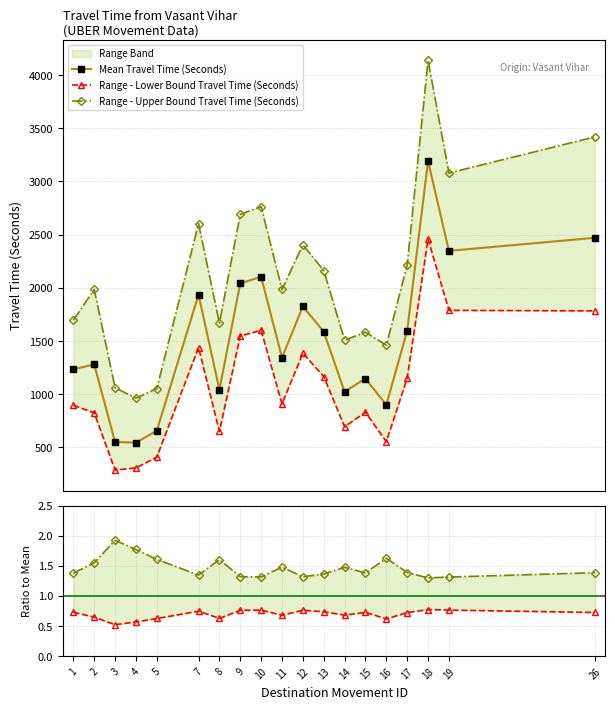

True or false: Range - Upper Bound Travel Time (Seconds) and Range - Lower Bound Travel Time (Seconds) intersect in this chart.

False